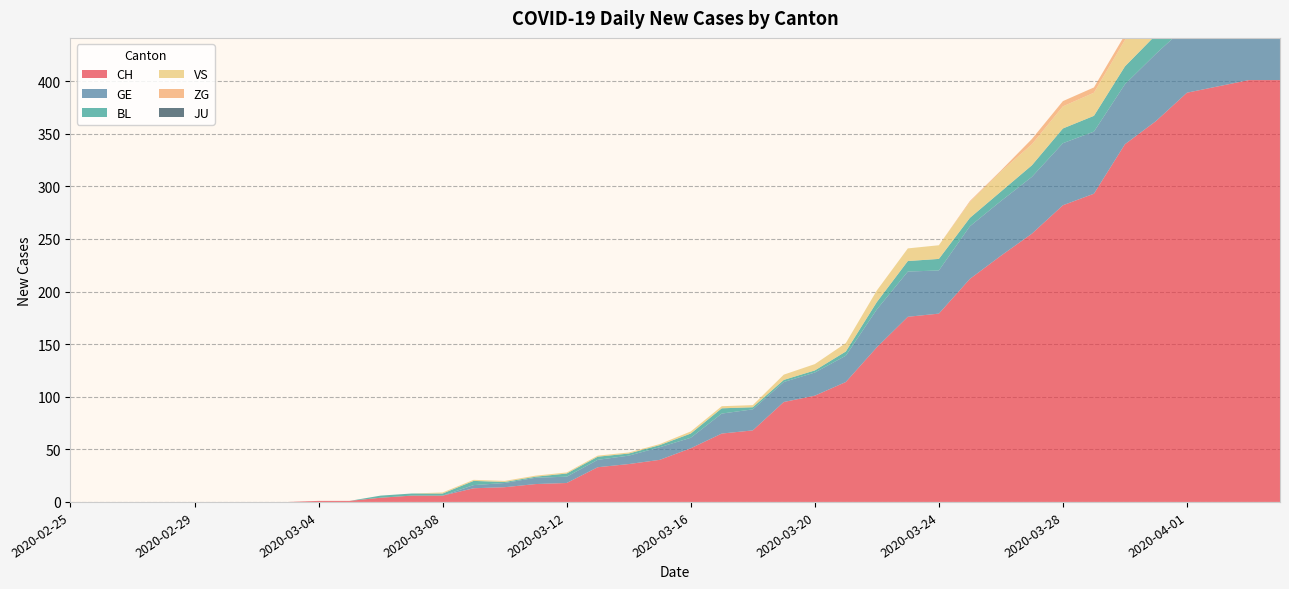

Reading left to right, what are all the values shown in this chart?

CH: 0	0	0	0	0	0	0	0	1	1	4	6	6	13	14	17	18	33	36	40	51	65	68	95	101	114	147	176	179	212	234	255	282	293	340	362	389	395	401	401
GE: 0	0	0	0	0	0	0	0	0	0	0	0	0	3	4	6	6	7	8	12	10	19	20	19	22	25	36	43	41	50	52	54	59	59	57	64	64	62	65	61
BL: 0	0	0	0	0	0	0	0	0	0	2	2	2	4	1	1	3	3	2	2	4	5	2	2	2	4	7	10	11	8	9	11	14	15	17	18	17	18	18	19
VS: 0	0	0	0	0	0	0	0	0	0	0	0	1	1	1	1	1	1	1	1	2	2	2	5	6	8	11	12	13	15	19	20	21	22	25	24	26	28	26	28
ZG: 0	0	0	0	0	0	0	0	0	0	0	0	0	0	0	0	0	0	0	0	0	0	0	0	0	0	0	0	0	1	1	5	5	5	5	6	5	5	7	7
JU: 0	0	0	0	0	0	0	0	0	0	0	0	0	0	0	0	0	0	0	0	0	0	0	0	0	0	0	0	0	0	0	0	0	0	0	0	0	0	0	0